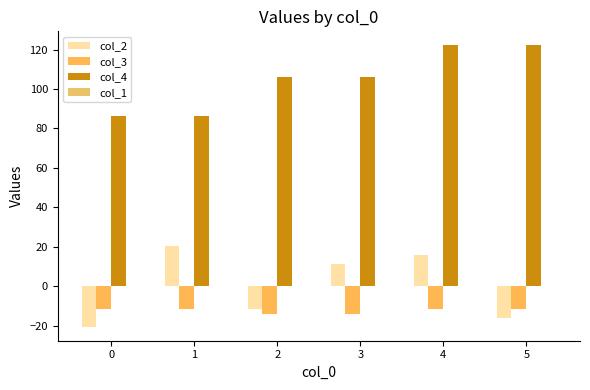

Which series has the largest total across all categories?

col_4